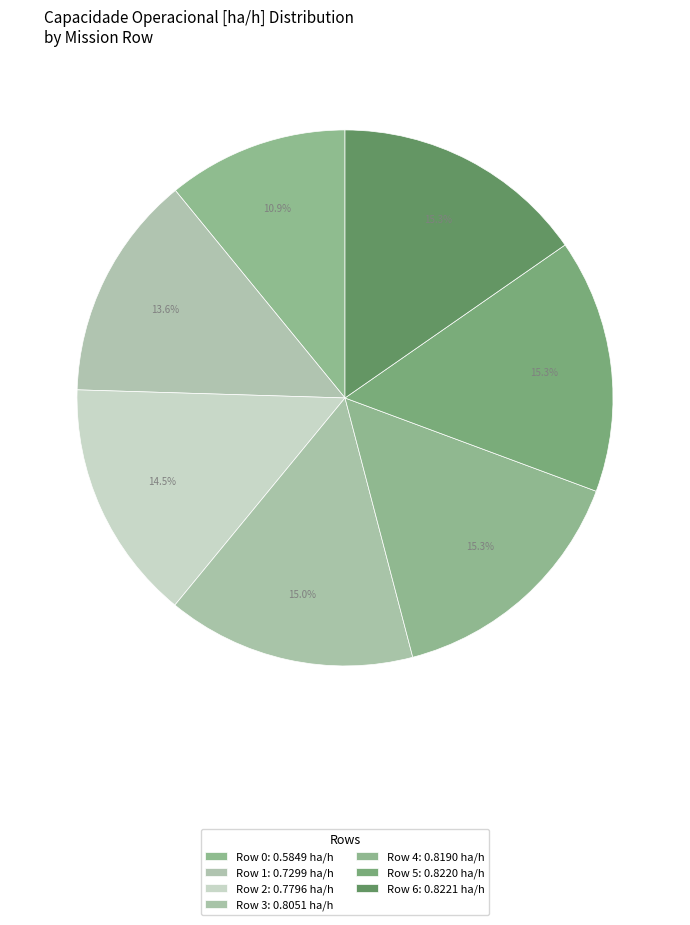

Count the number of slices in the pie.

7